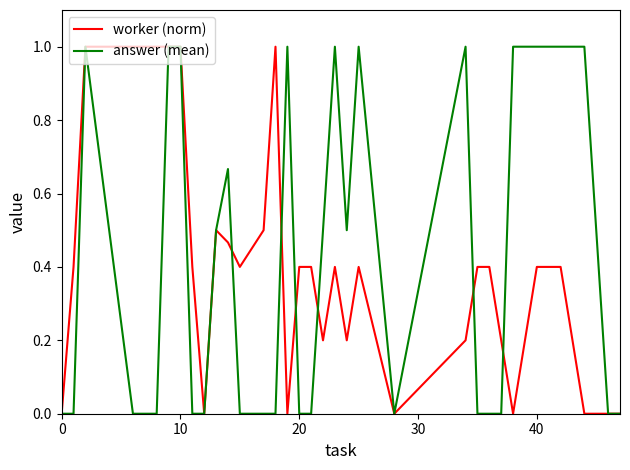

What is the maximum value for answer (mean)?

1.0